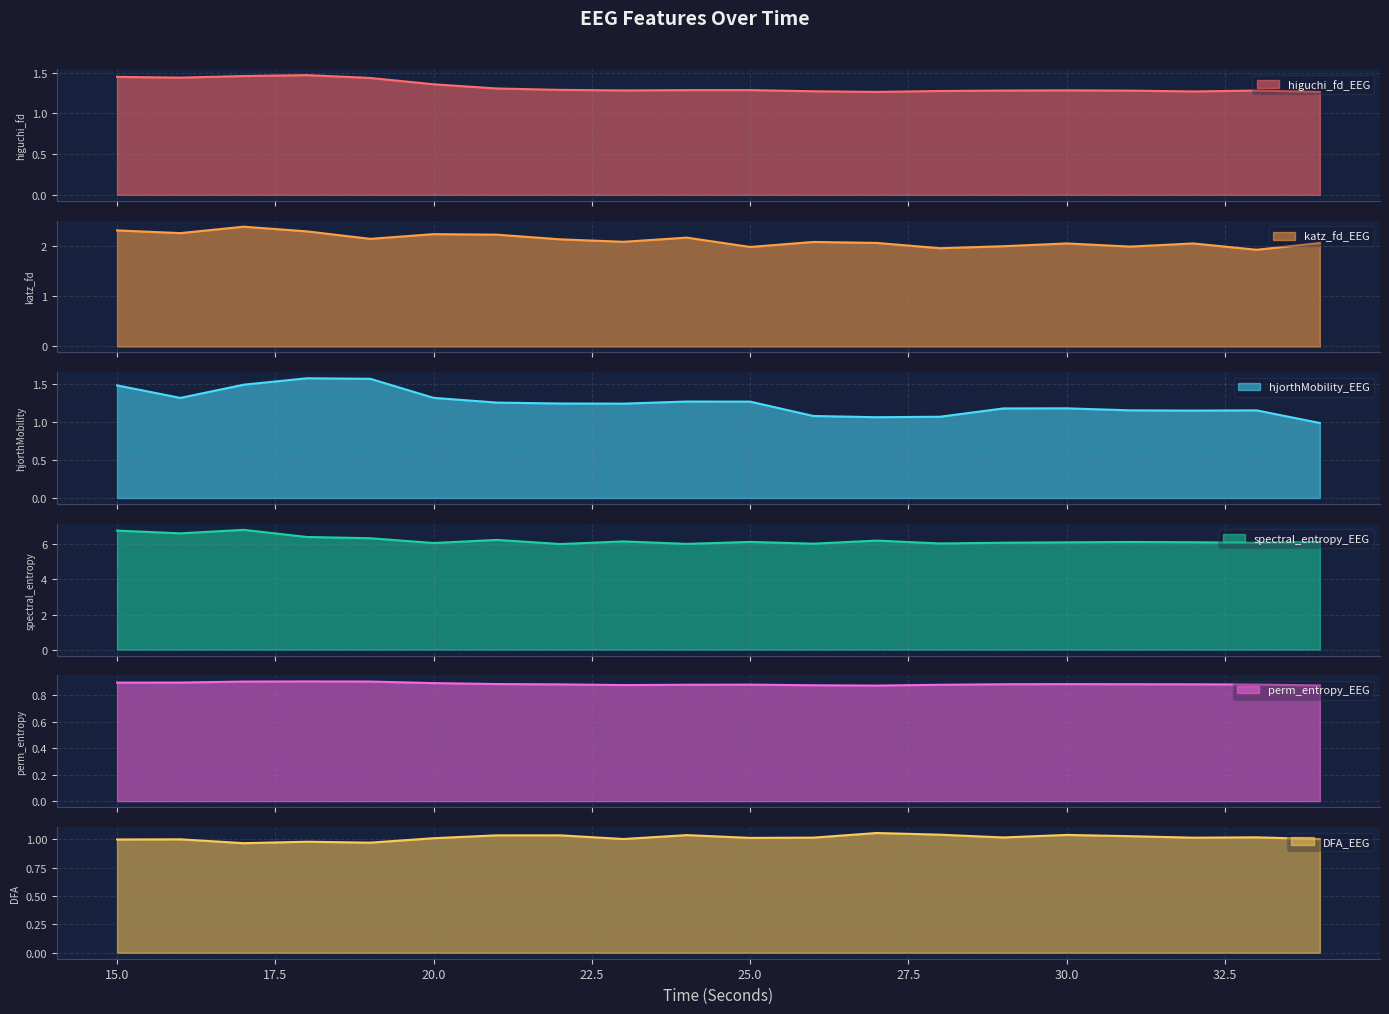

Reading right to left, transcribe all the data shown in this chart.

higuchi_fd_EEG: 34=1.3	33=1.3	32=1.3	31=1.3	30=1.3	29=1.3	28=1.3	27=1.3	26=1.3	25=1.3	24=1.3	23=1.3	22=1.3	21=1.3	20=1.4	19=1.4	18=1.5	17=1.5	16=1.4	15=1.4
katz_fd_EEG: 34=2.1	33=1.9	32=2.1	31=2.0	30=2.1	29=2.0	28=2.0	27=2.1	26=2.1	25=2.0	24=2.2	23=2.1	22=2.1	21=2.2	20=2.2	19=2.2	18=2.3	17=2.4	16=2.3	15=2.3
hjorthMobility_EEG: 34=1.0	33=1.2	32=1.2	31=1.2	30=1.2	29=1.2	28=1.1	27=1.1	26=1.1	25=1.3	24=1.3	23=1.2	22=1.2	21=1.3	20=1.3	19=1.6	18=1.6	17=1.5	16=1.3	15=1.5
spectral_entropy_EEG: 34=6.1	33=6.1	32=6.1	31=6.1	30=6.1	29=6.1	28=6.1	27=6.2	26=6.0	25=6.1	24=6.0	23=6.2	22=6.0	21=6.3	20=6.1	19=6.3	18=6.4	17=6.8	16=6.6	15=6.8
perm_entropy_EEG: 34=0.9	33=0.9	32=0.9	31=0.9	30=0.9	29=0.9	28=0.9	27=0.9	26=0.9	25=0.9	24=0.9	23=0.9	22=0.9	21=0.9	20=0.9	19=0.9	18=0.9	17=0.9	16=0.9	15=0.9
DFA_EEG: 34=1.0	33=1.0	32=1.0	31=1.0	30=1.0	29=1.0	28=1.0	27=1.1	26=1.0	25=1.0	24=1.0	23=1.0	22=1.0	21=1.0	20=1.0	19=1.0	18=1.0	17=1.0	16=1.0	15=1.0